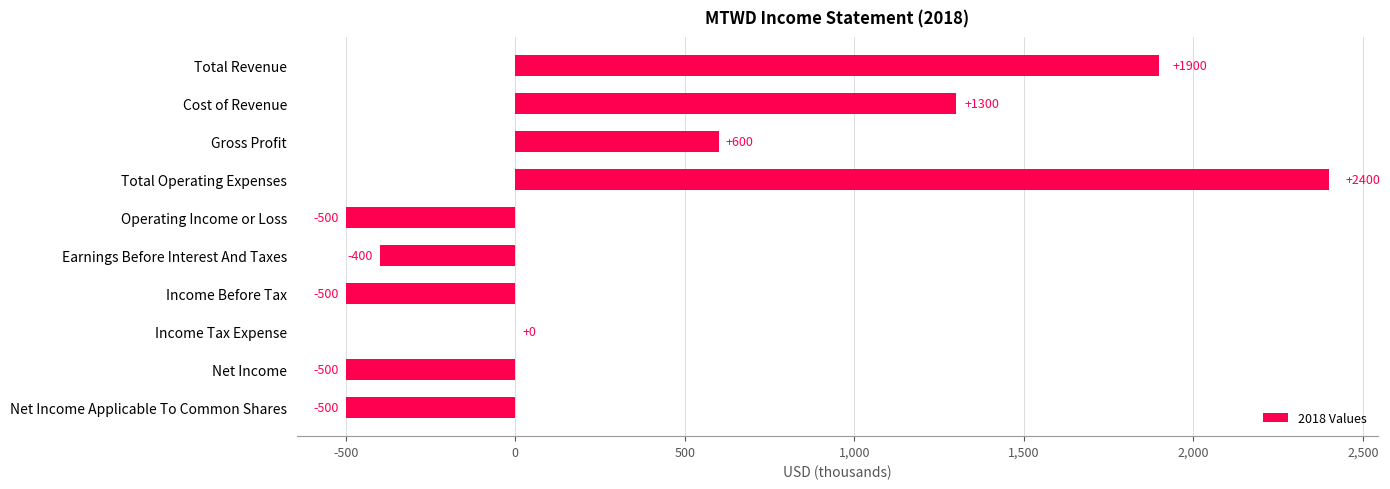

How many categories are shown in the chart?

10